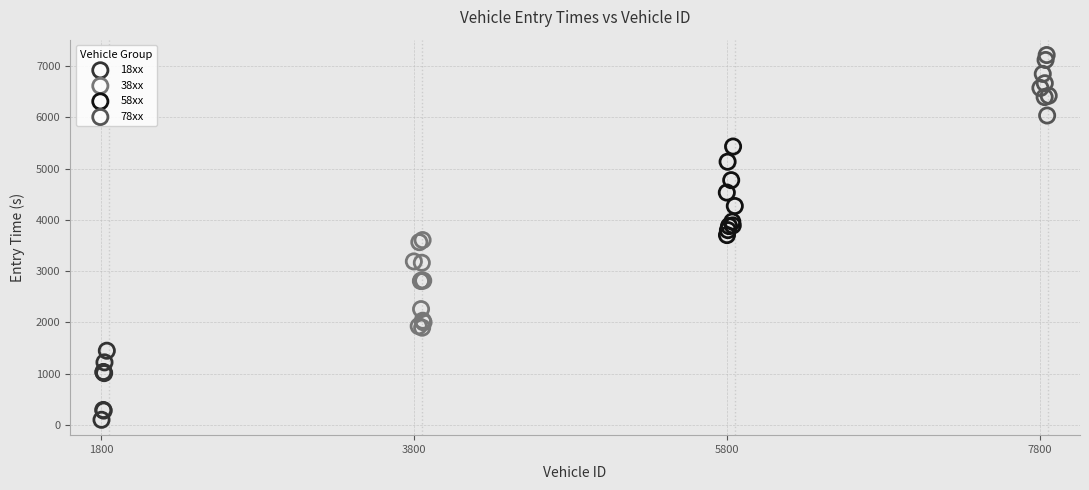

Which series reaches the maximum Y coordinate?

78xx